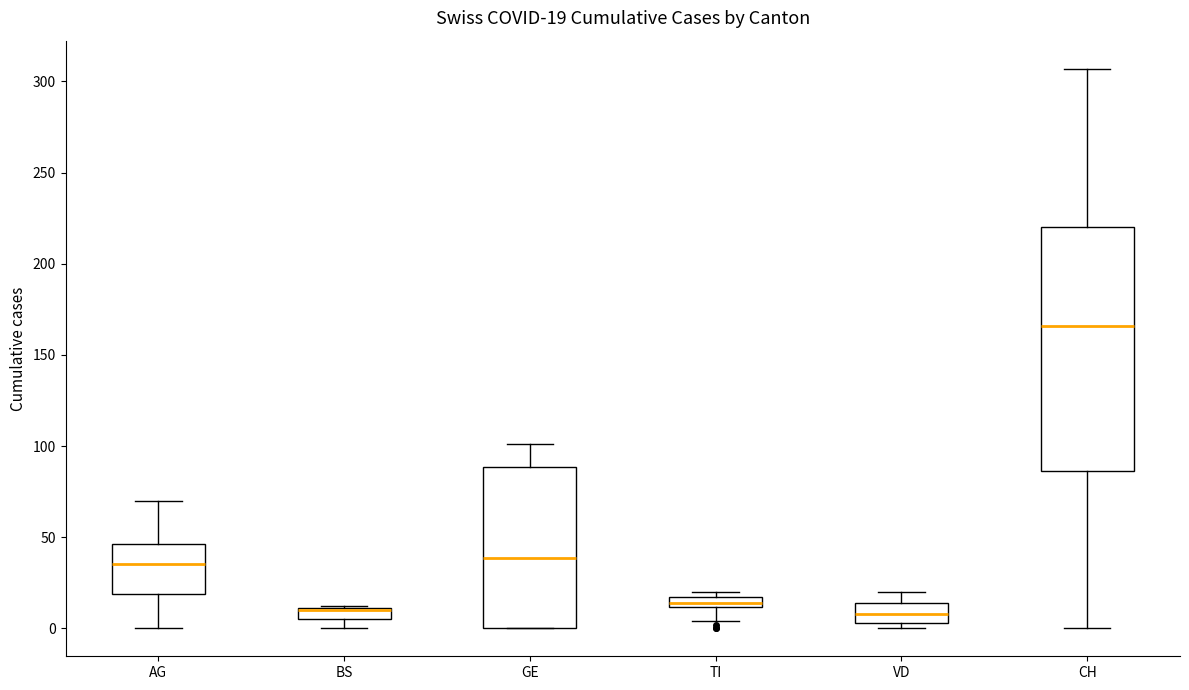

Comparing the boxes themselves (not the whiskers), which one is the tallest?

CH